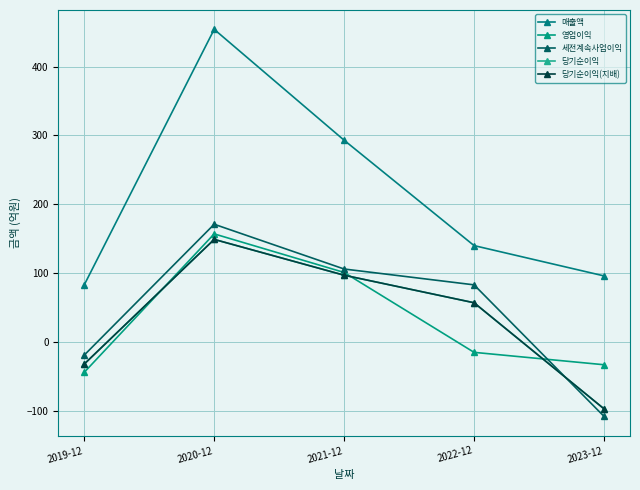

Is this an area chart (filled region under the line)?

No